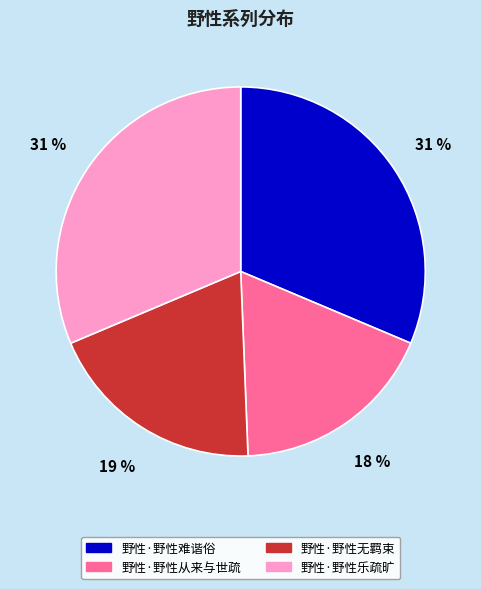

To the nearest percent, what is the combined percentage of 野性·野性难谐俗 and 野性·野性乐疏旷?

63%